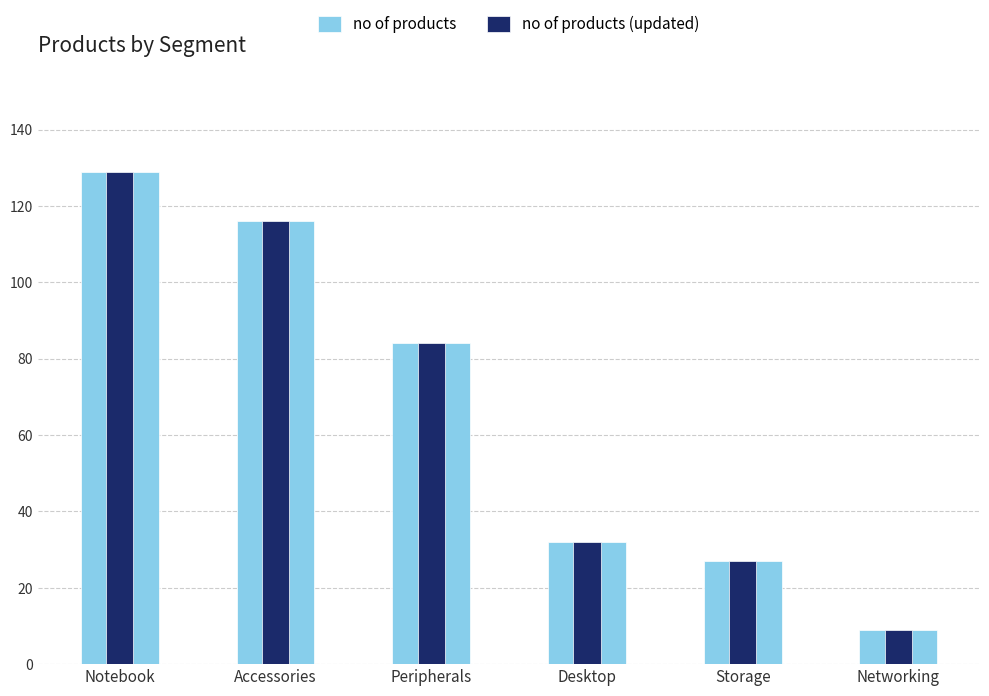

Which series has the largest total across all categories?

no of products